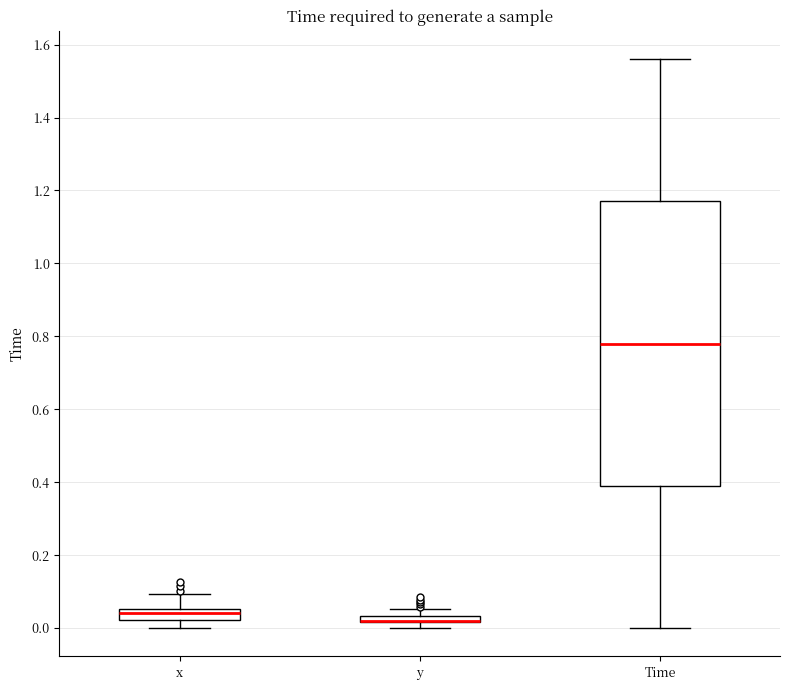

Which box is the tallest, from its lower edge to its upper edge?

Time